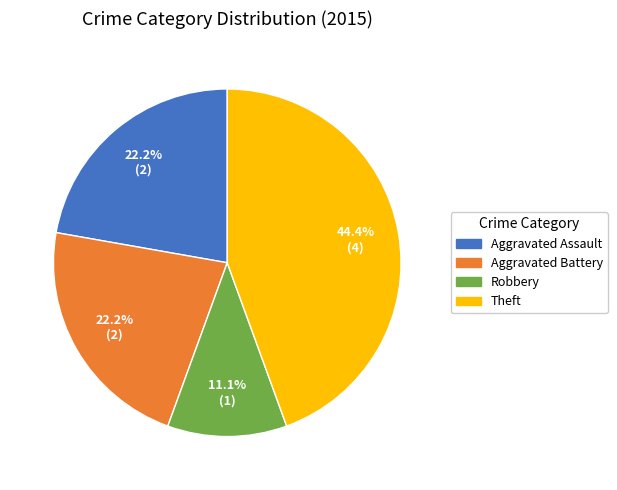

Is there any slice that represents more than half of the pie?

No